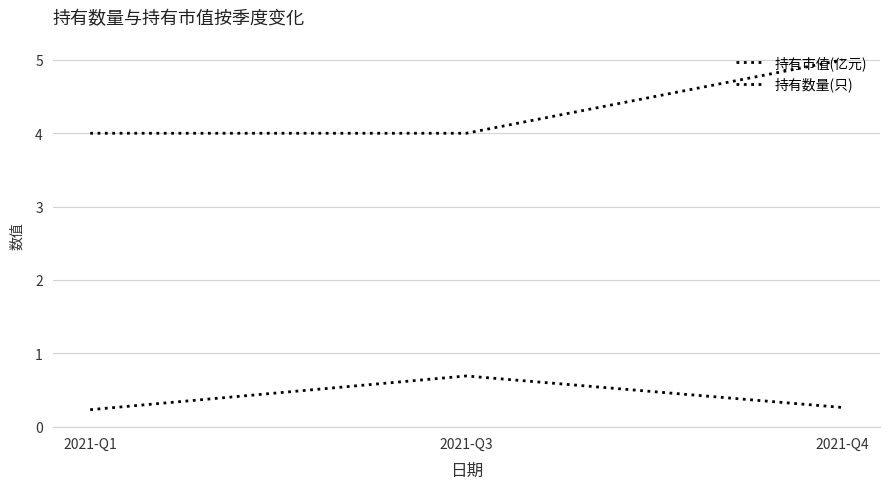

Is the value of 持有数量(只) at 2021-Q1 greater than the value of 持有市值(亿元) at 2021-Q4?

Yes